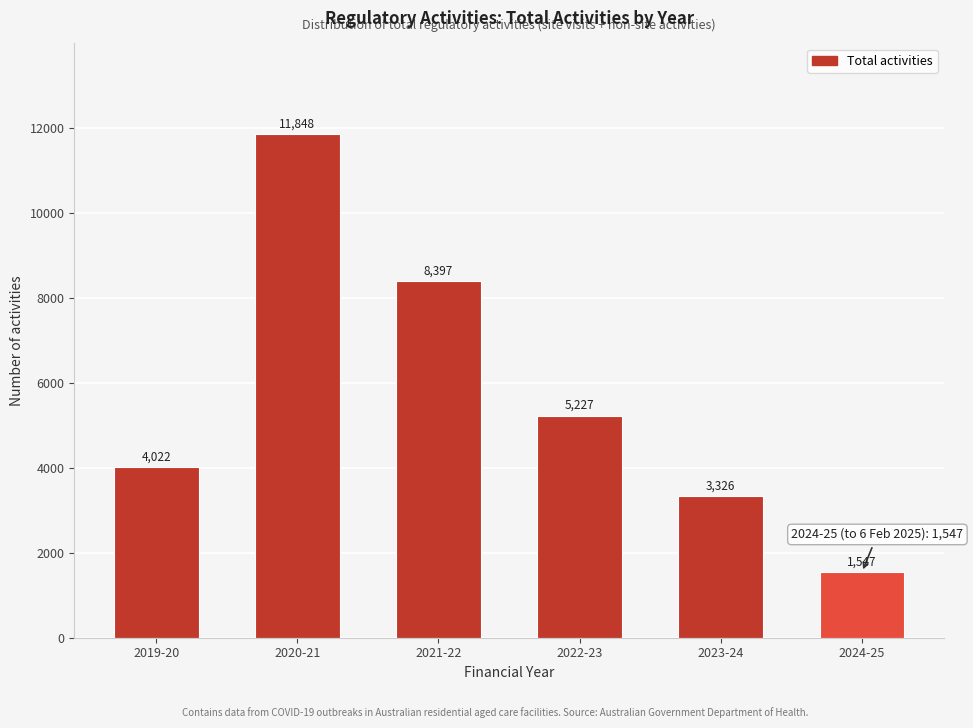

Reading left to right, transcribe all the data shown in this chart.

4022	11848	8397	5227	3326	1547